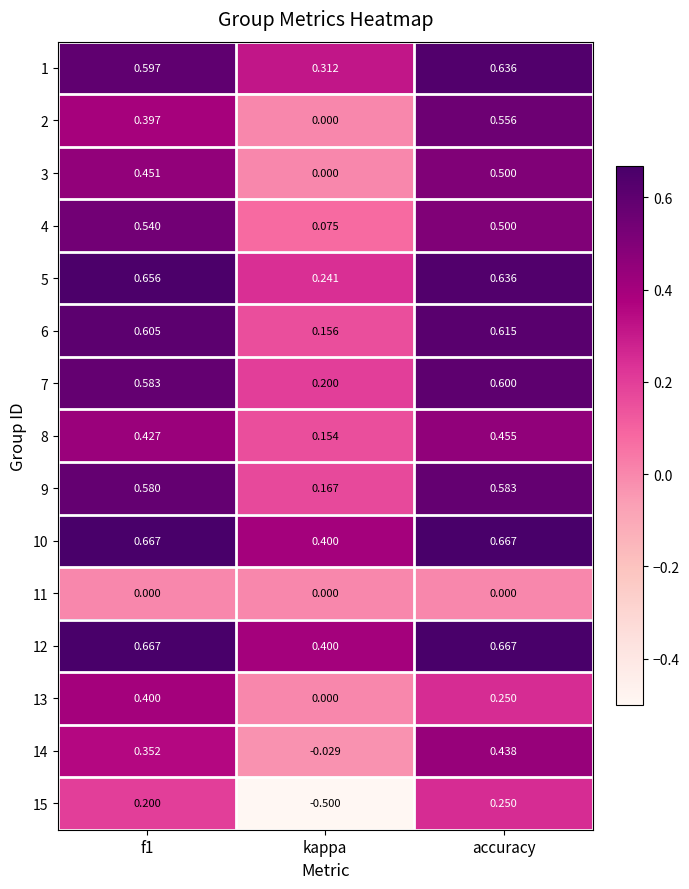

At which label does 12 reach its minimum?

kappa